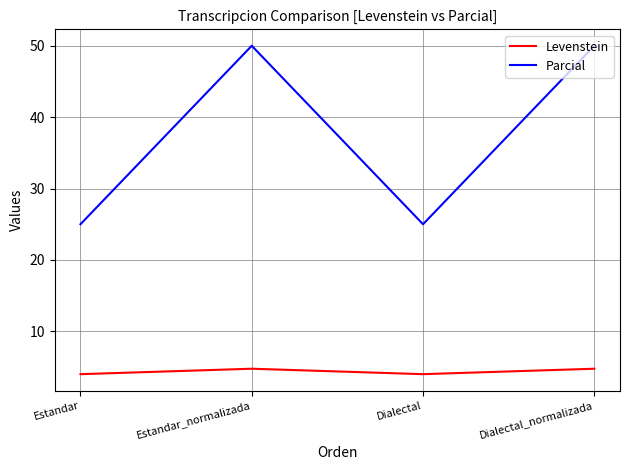

What position from the right is Dialectal?

2